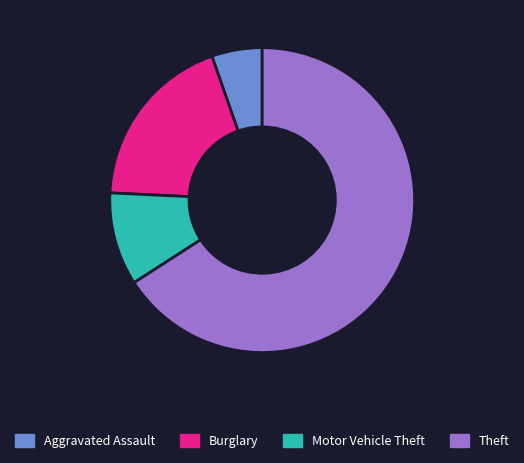

How many segments does this pie chart have?

4